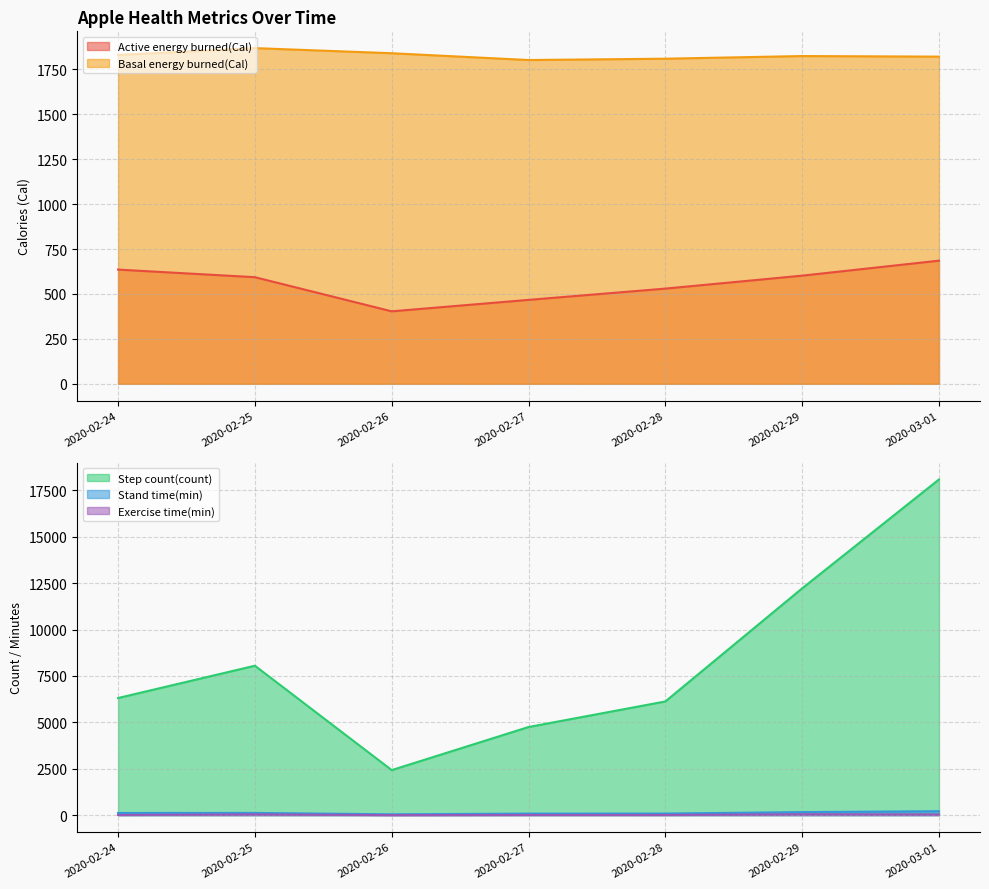

The value of Exercise time(min) at 2020-02-24 is 10.0. True or false?

True